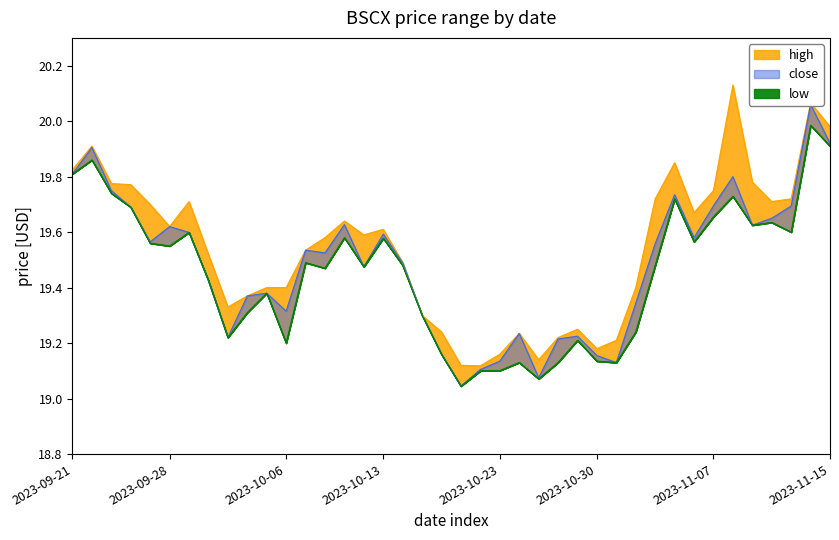

True or false: high has more than 0 interior local peaks.

True